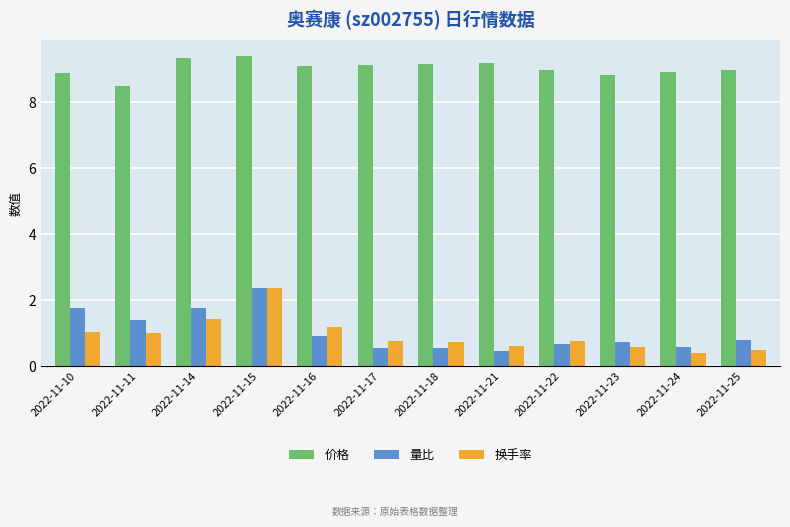

At 2022-11-16, list the series in order from smallest to largest.

量比, 换手率, 价格